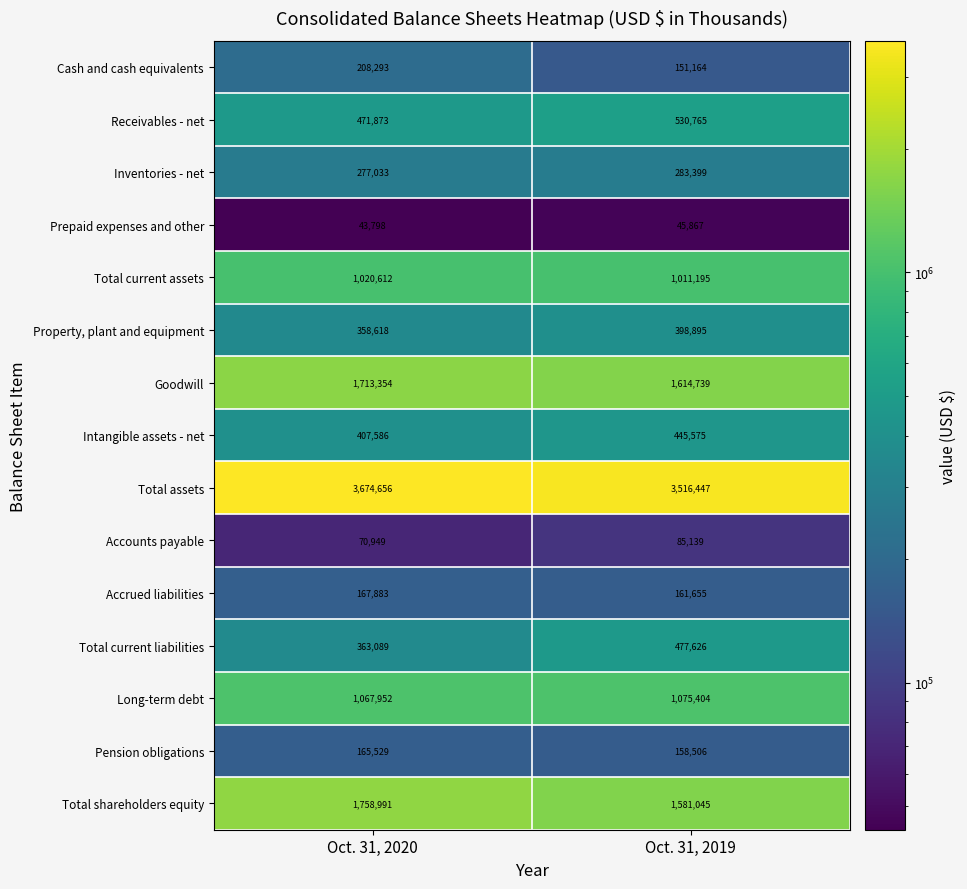

What is the sum of the Property, plant and equipment values at Oct. 31, 2019 and Oct. 31, 2020?

757513